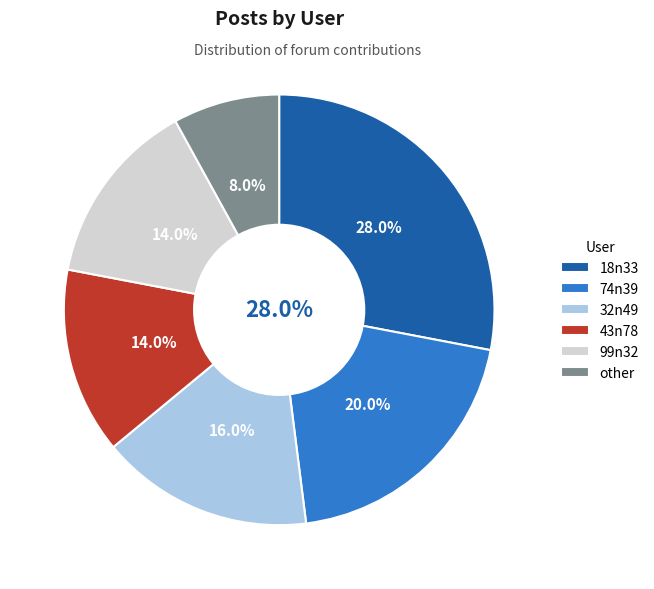

Combined, do other and 32n49 account for over 50%?

No